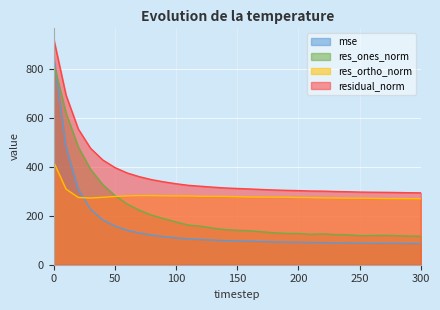

What is the difference between the res_ones_norm values at 200 and 90?

60.8